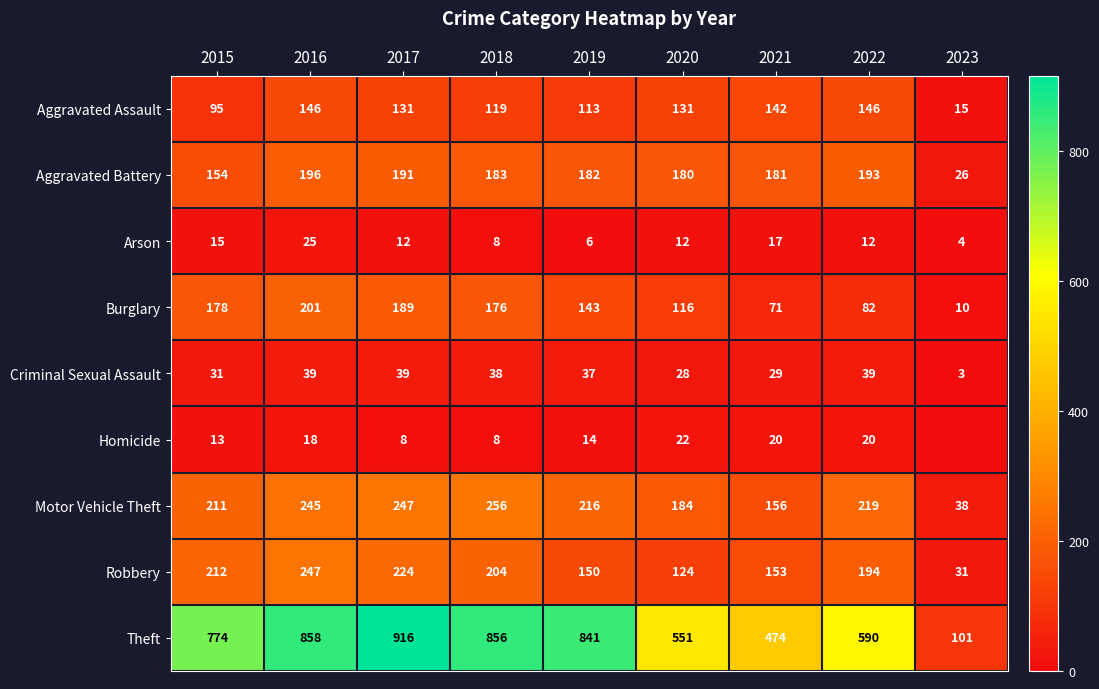

The Robbery series shows 153 at 2021. True or false?

True